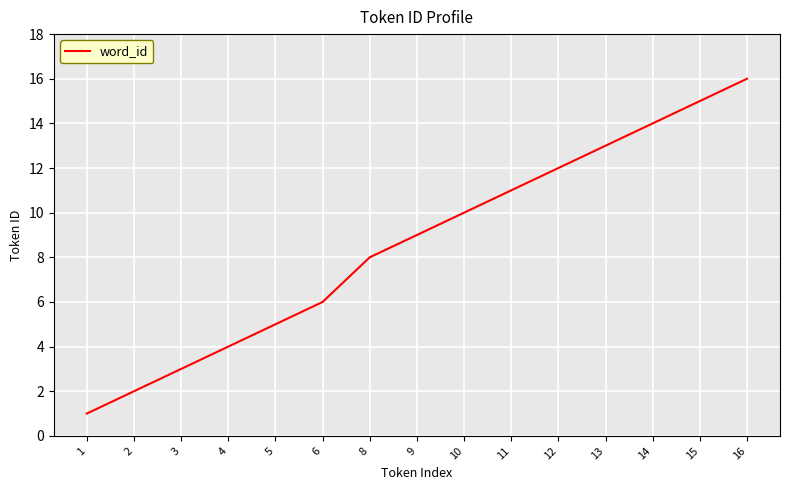

Reading left to right, extract all data points from this chart.

1=1	2=2	3=3	4=4	5=5	6=6	8=8	9=9	10=10	11=11	12=12	13=13	14=14	15=15	16=16